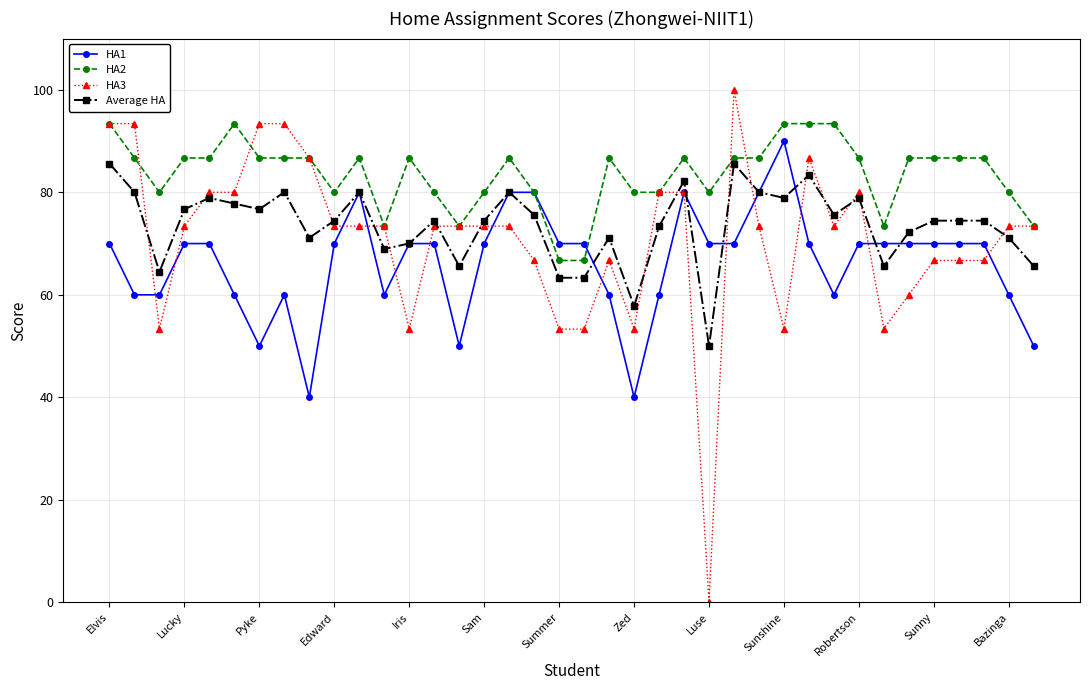

How many distinct data groups are displayed?

4